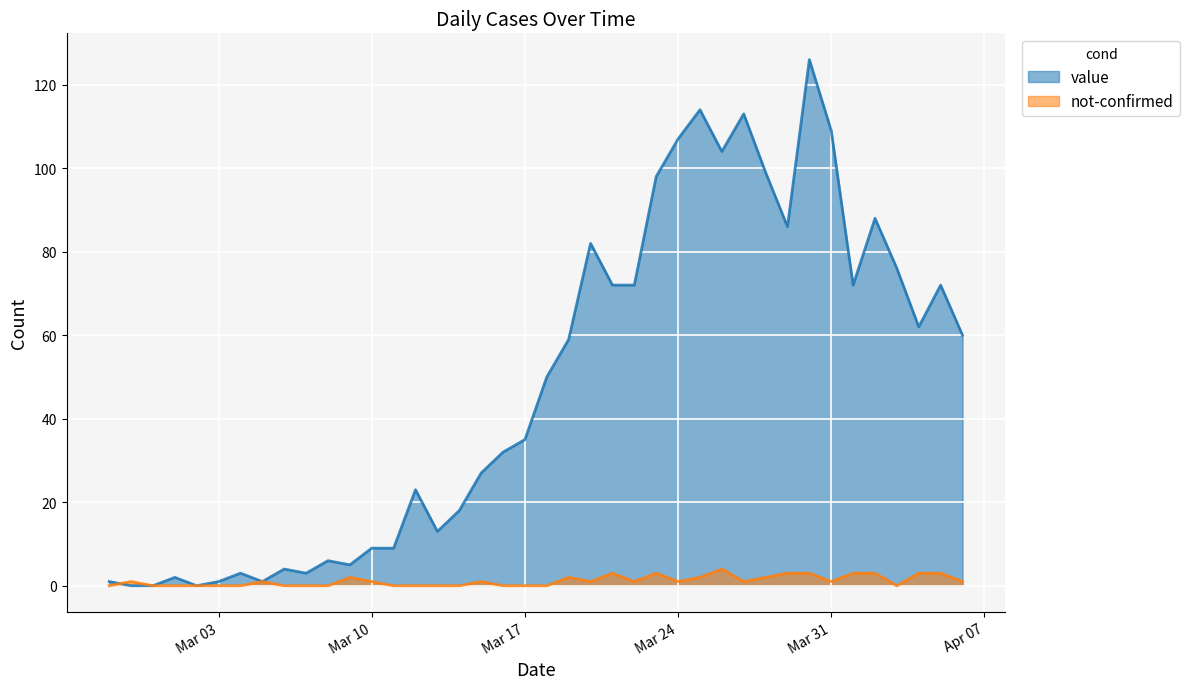

What position from the right is 2020-04-04?

3